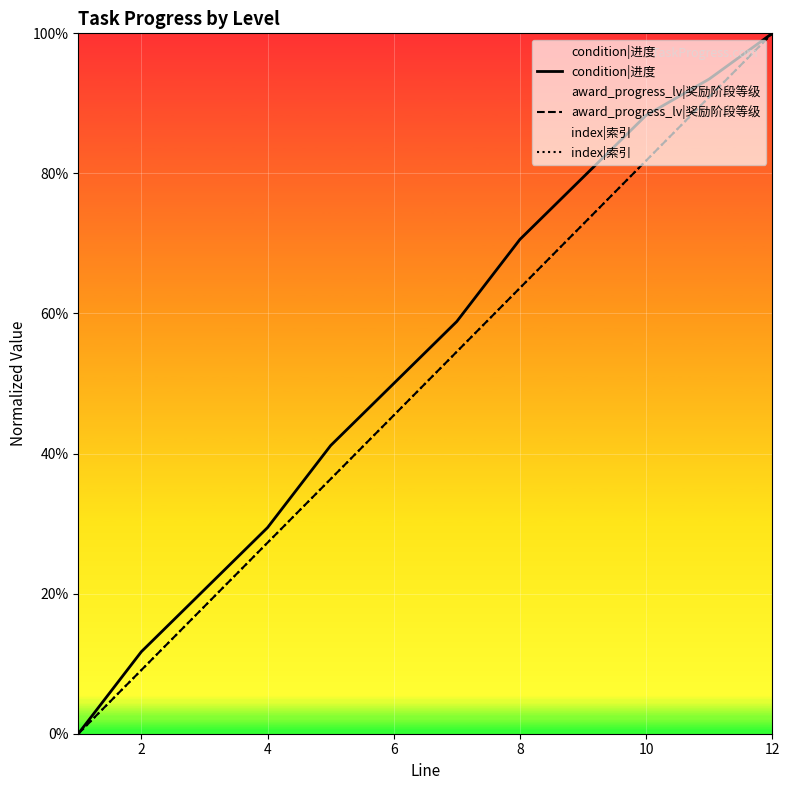

How many values in award_progress_lv|奖励阶段等级 are above zero?

11